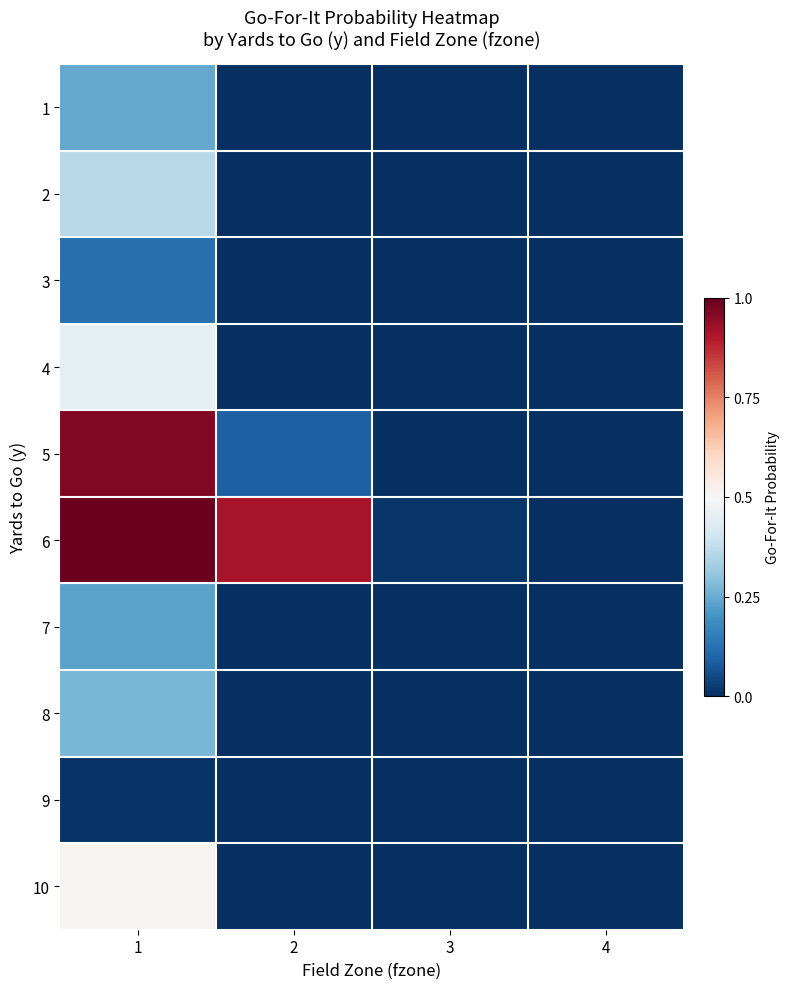

At which category does the chart reach its minimum across all series?

2